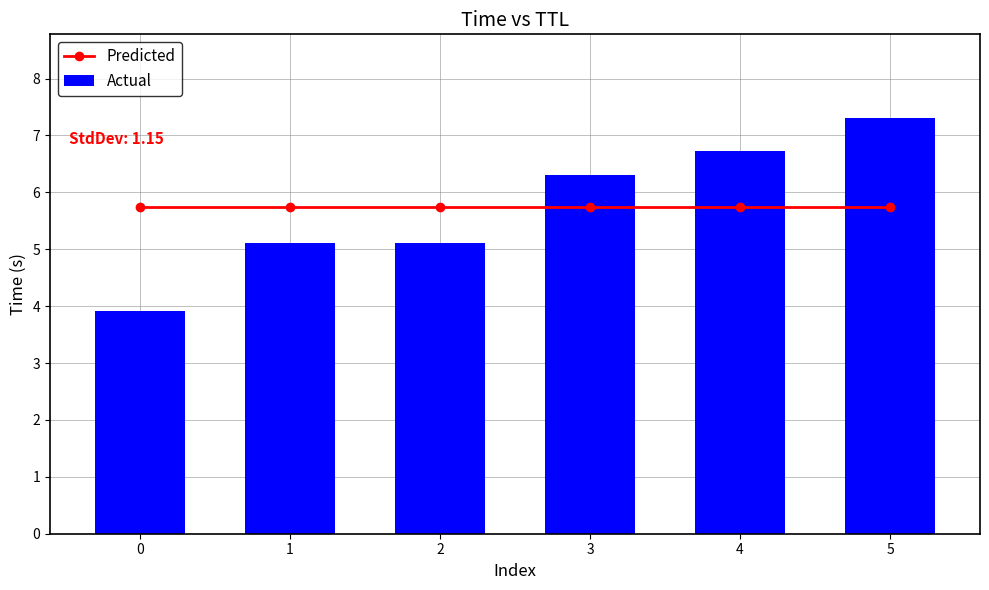

Rank the series by their maximum value, from lowest to highest.

Predicted, Actual